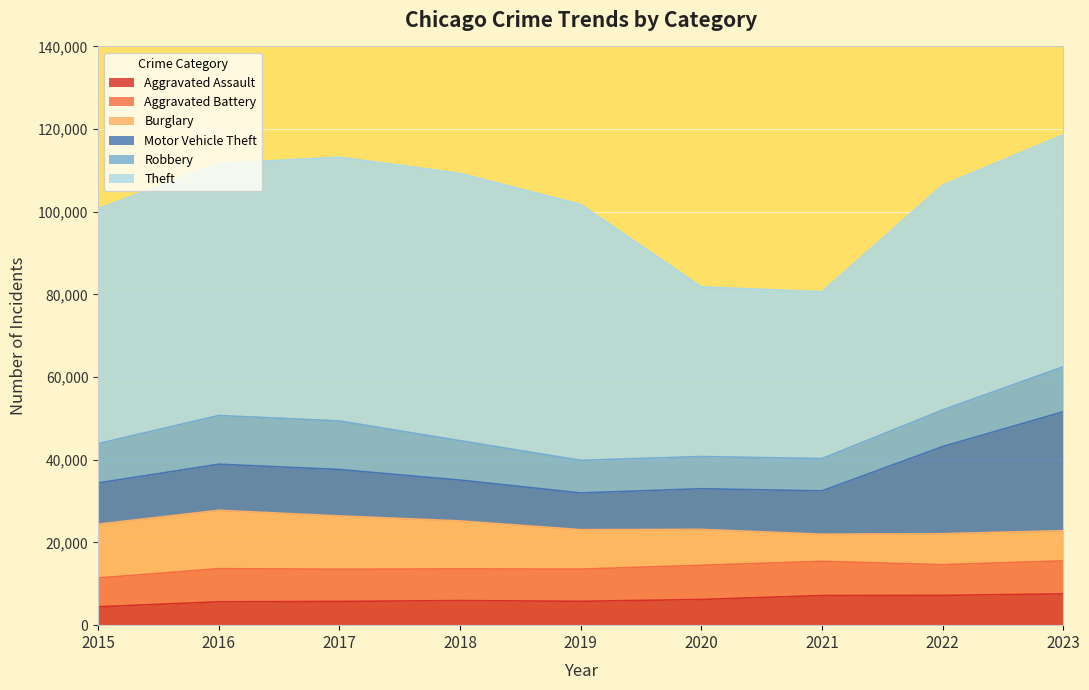

Which series has the largest total across all categories?

Theft